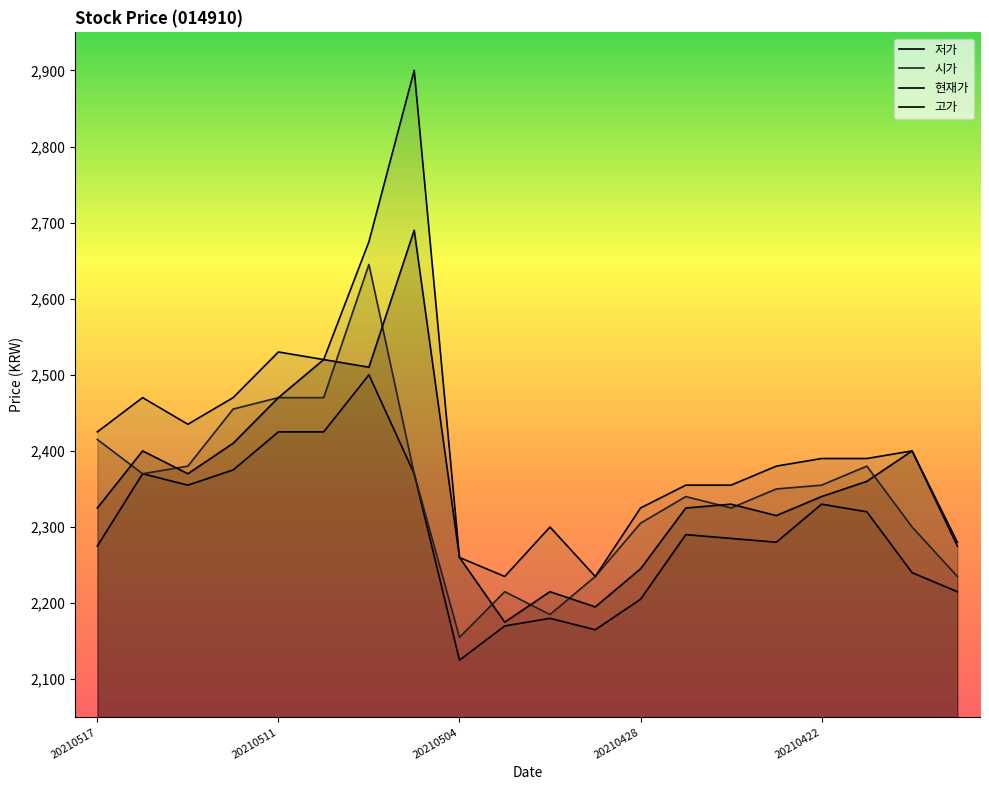

True or false: 현재가 and 고가 intersect in this chart.

False